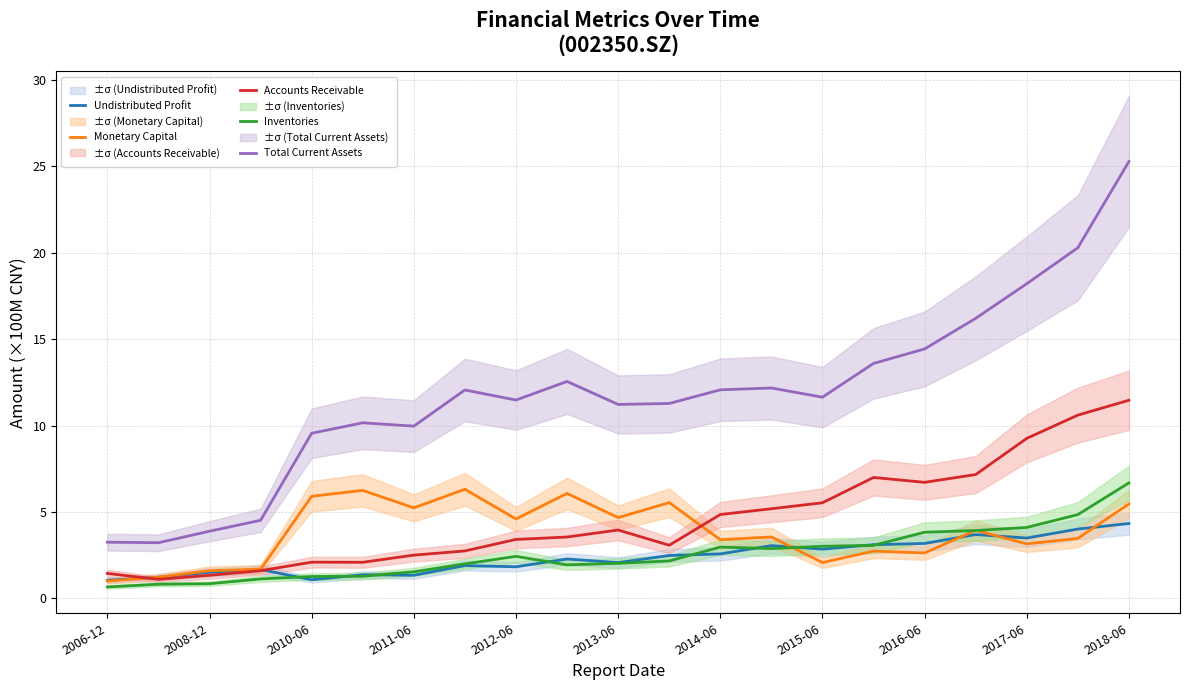

Is this an area chart (filled region under the line)?

No